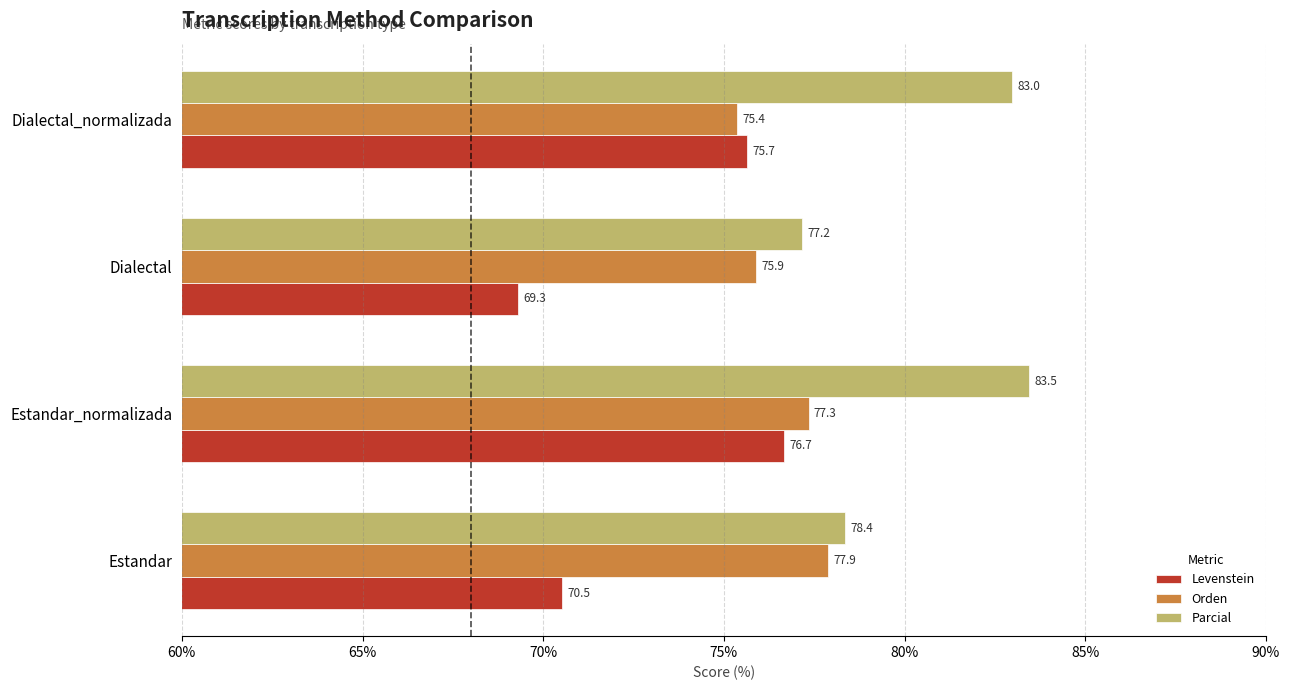

Between Estandar_normalizada and Dialectal_normalizada, which series saw the biggest shift?

Orden